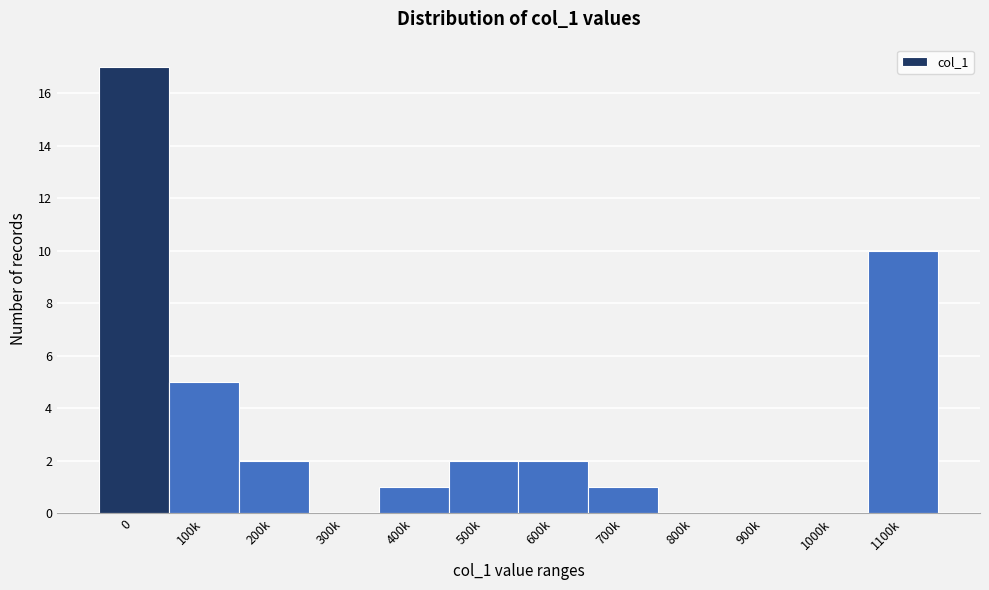

Reading left to right, list all the values displayed in this chart.

0=17	100k=5	200k=2	300k=0	400k=1	500k=2	600k=2	700k=1	800k=0	900k=0	1000k=0	1100k=10